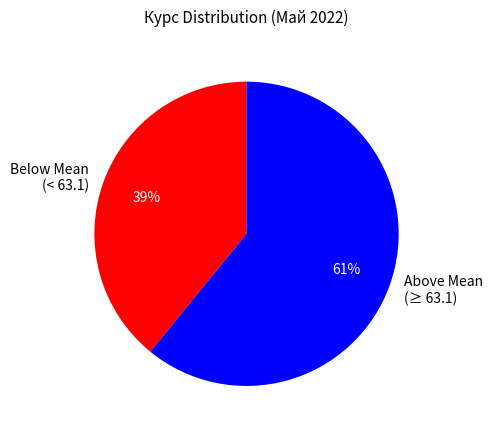

The Below Mean (< 63.1) slice represents 39% of the pie. True or false?

True